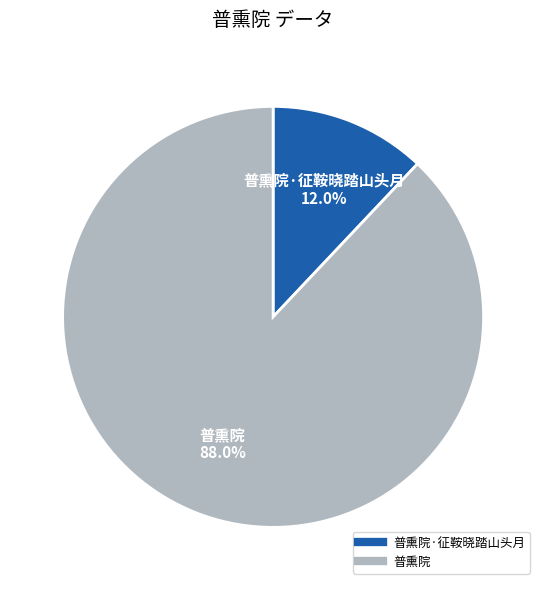

Is there any slice that represents more than half of the pie?

Yes